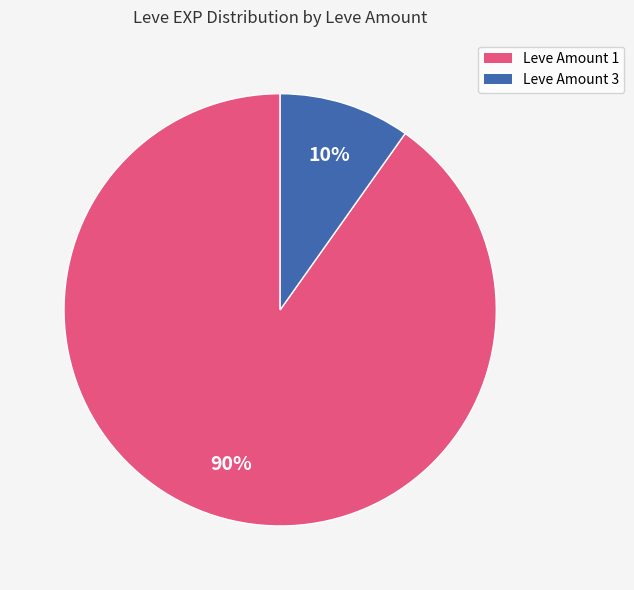

Is there any slice that represents more than half of the pie?

Yes